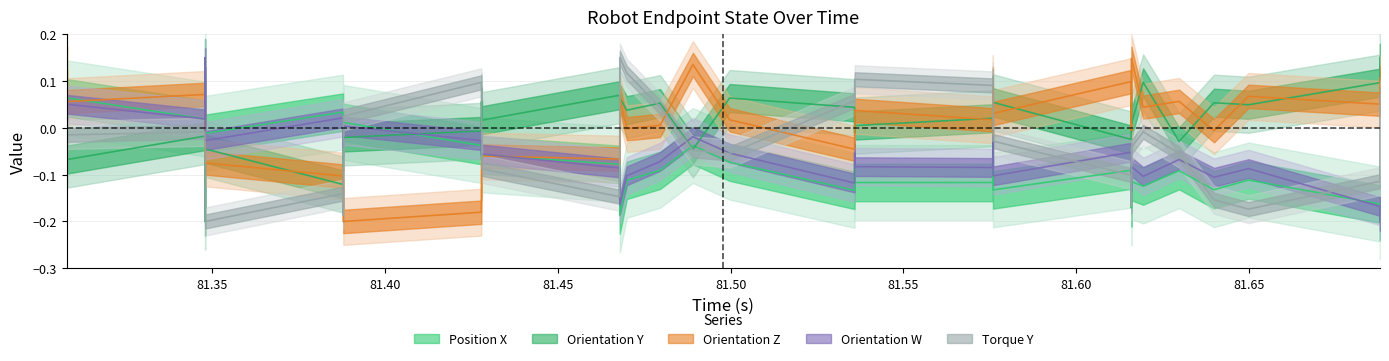

Count the number of data series in this chart.

5